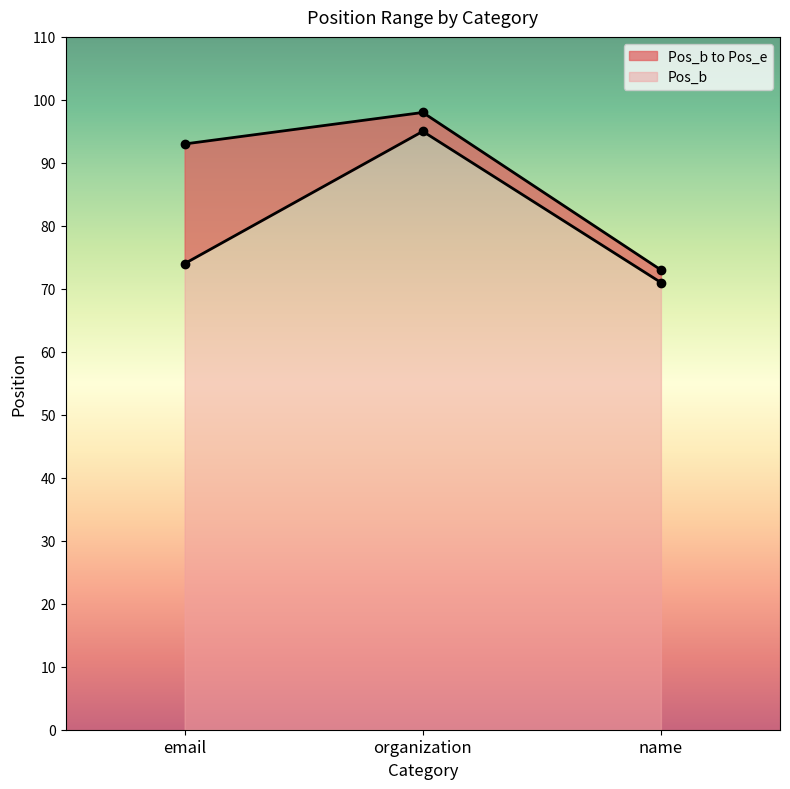

Reading left to right, extract all data points from this chart.

Pos_b: email=74	organization=95	name=71
Pos_e: email=93	organization=98	name=73